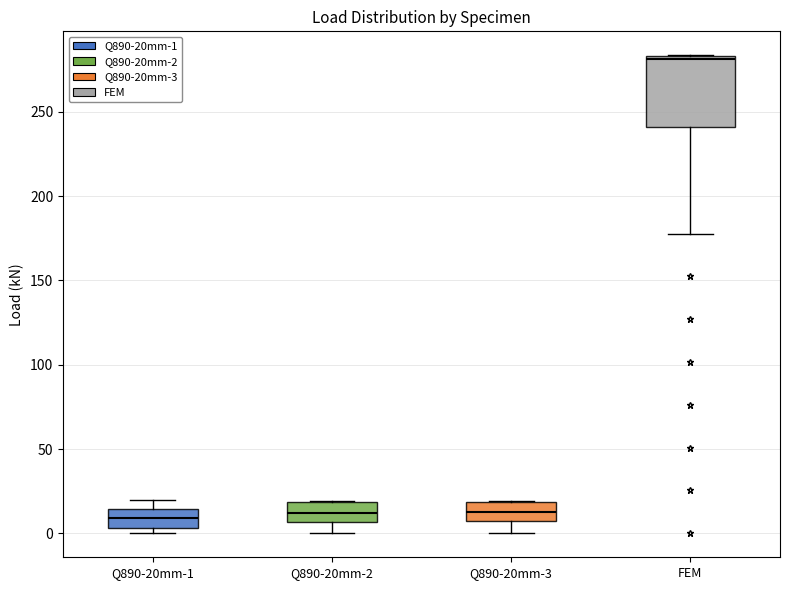

Where is the lower edge of the box for Q890-20mm-2 on the y-axis? The values are not printed on the chart, so give them approximately, as read against the axis.

5